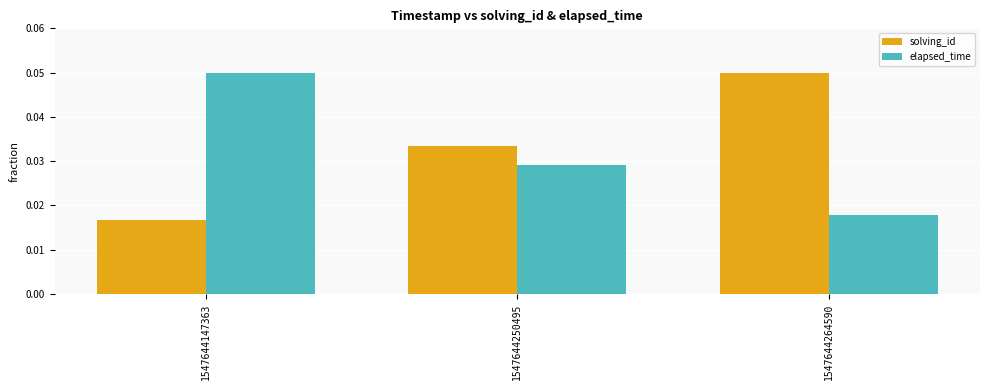

At how many categories does at least one series exceed 0?

3